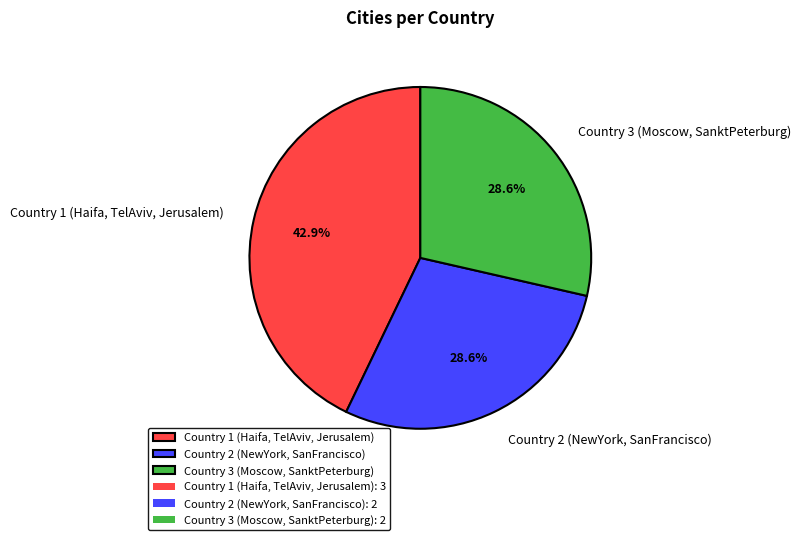

Does any single category account for the majority?

No